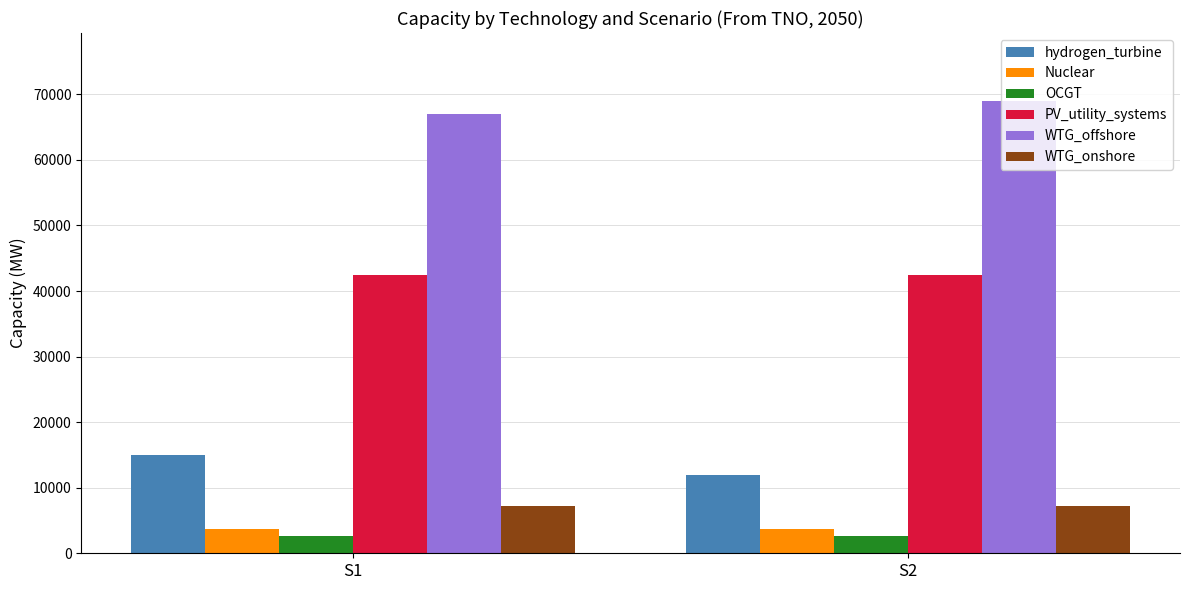

Reading right to left, what are all the values shown in this chart?

hydrogen_turbine: 12000	15000
Nuclear: 3684	3684
OCGT: 2700	2700
PV_utility_systems: 42500	42500
WTG_offshore: 69000	67000
WTG_onshore: 7180	7180